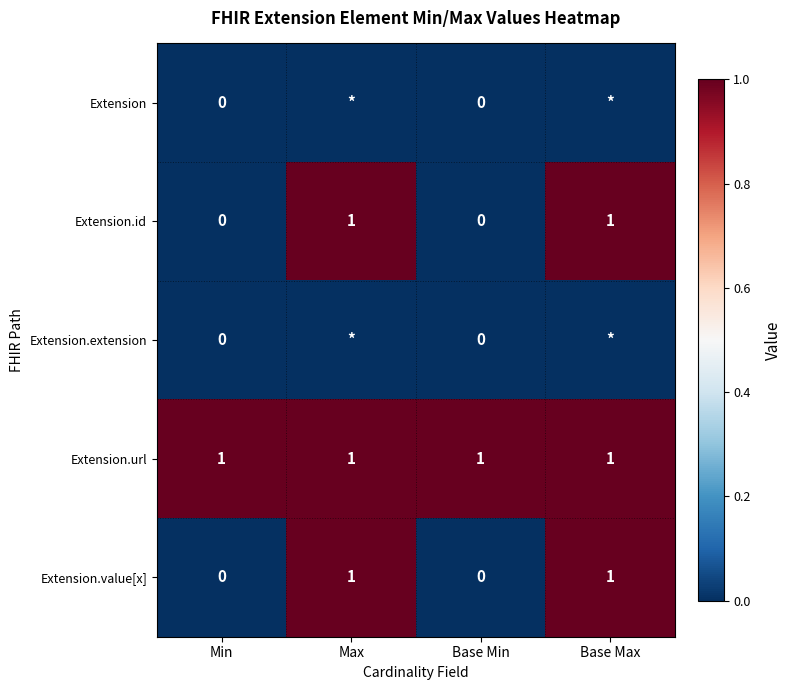

What is the spread (max minus min) of values at Base Min?

1